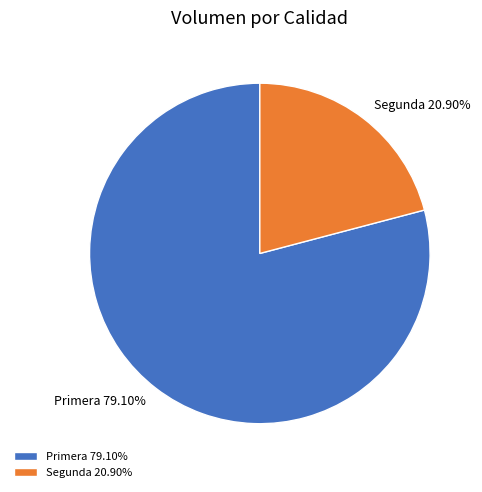

Count the number of slices in the pie.

2